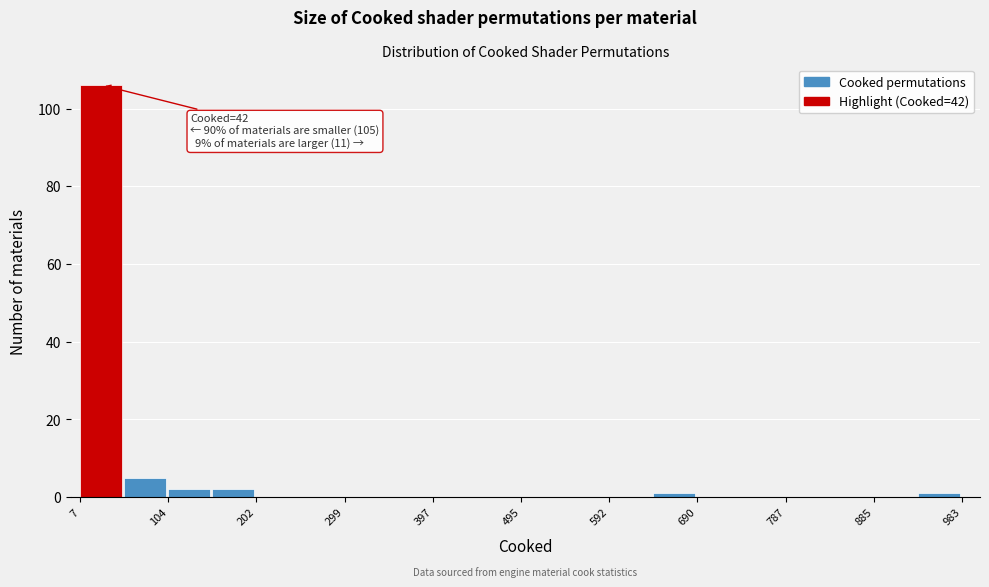

Over which range of the x-axis is the bar tallest?

10 to 60